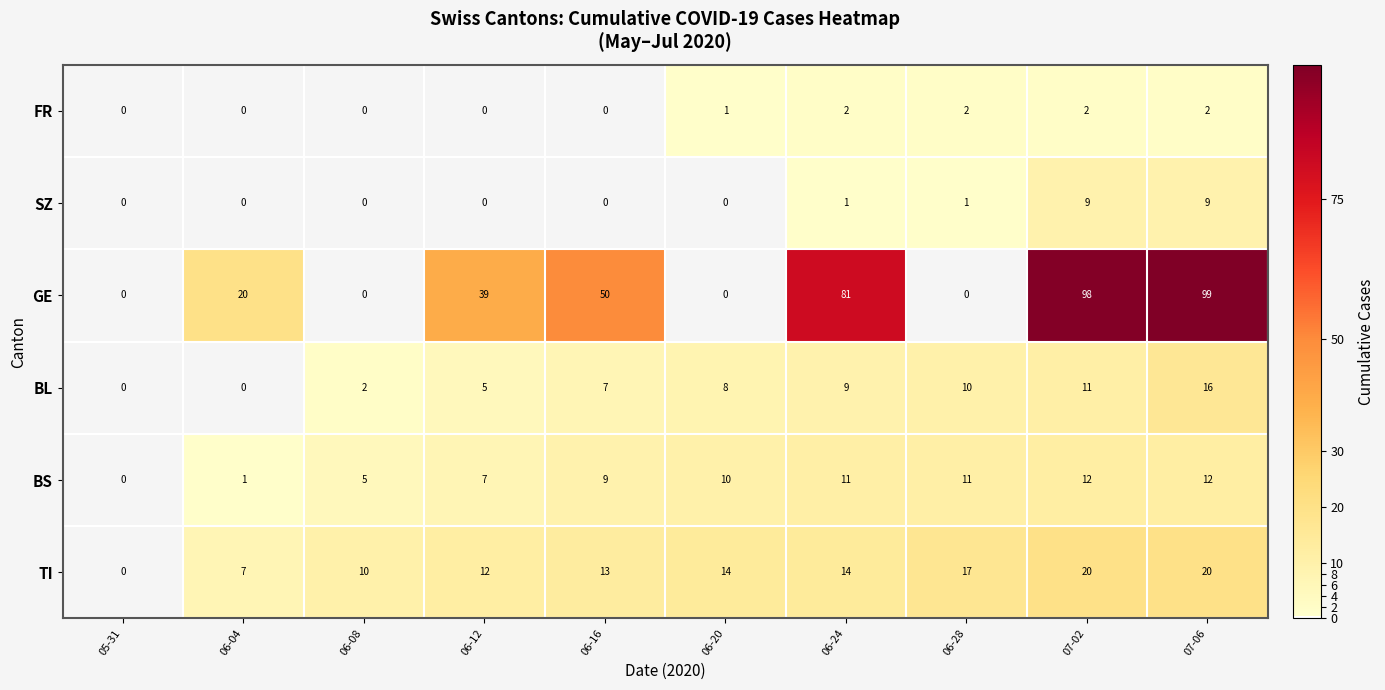

What is the difference between the BL values at 07-02 and 07-06?

5